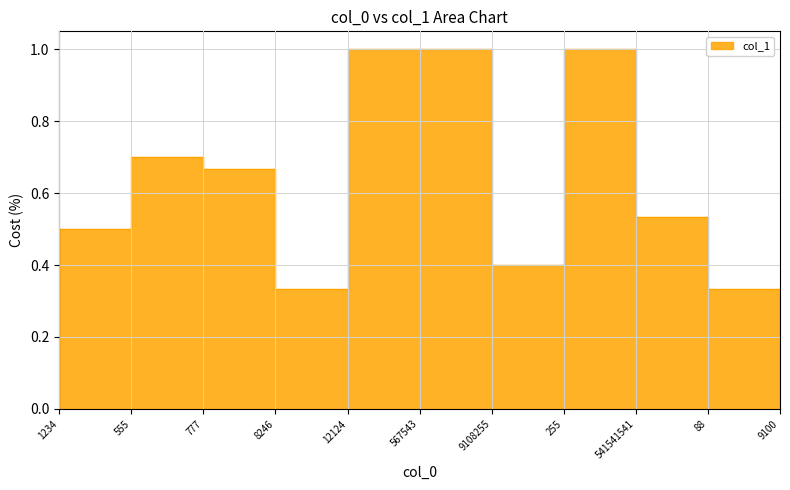

How many lines are shown in the chart?

1